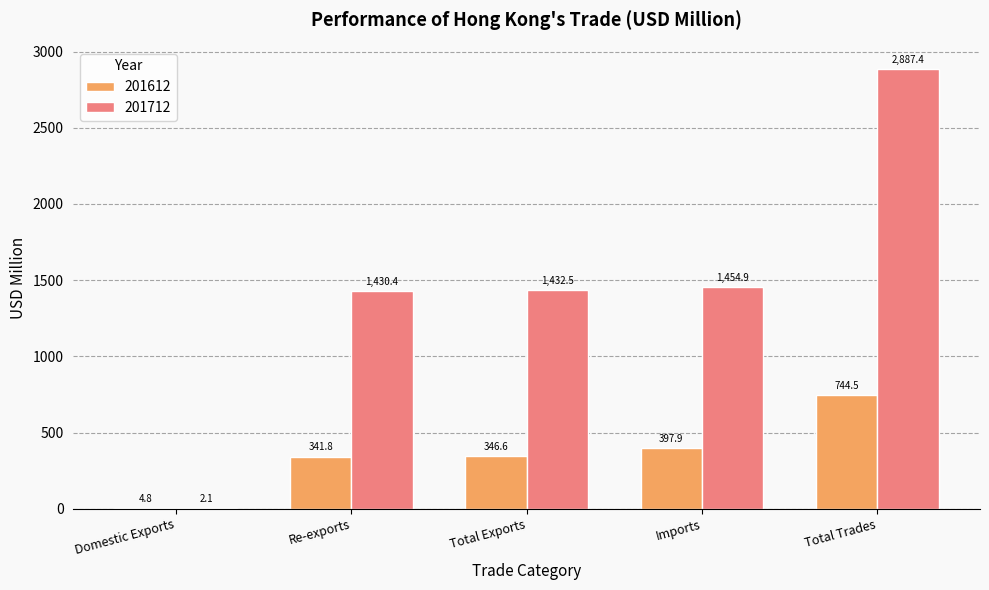

Which label corresponds to the largest value in the chart?

Total Trades